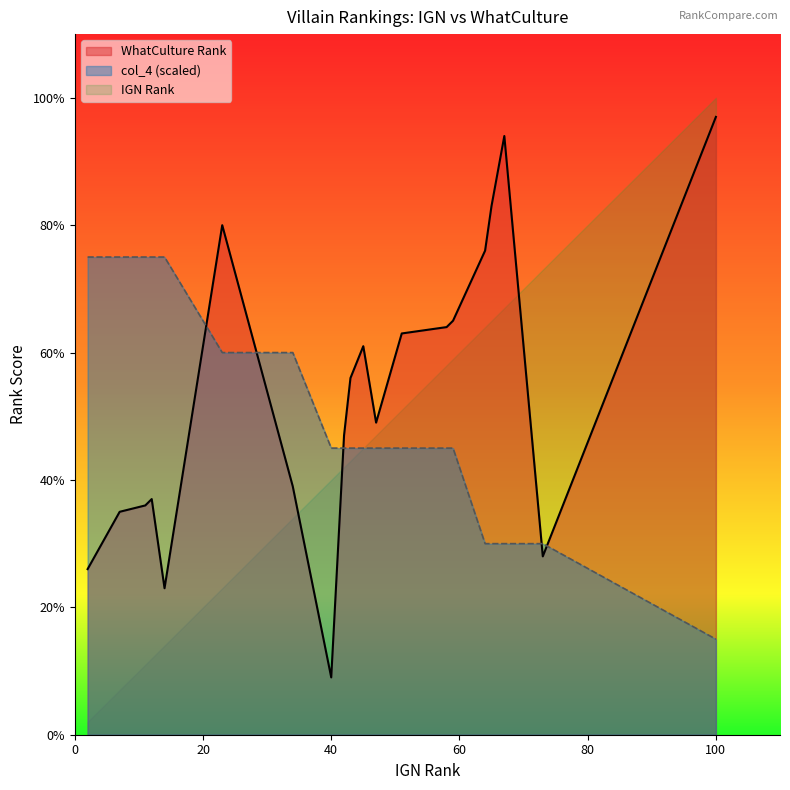

What is the lowest value of the IGN Rank series?

2